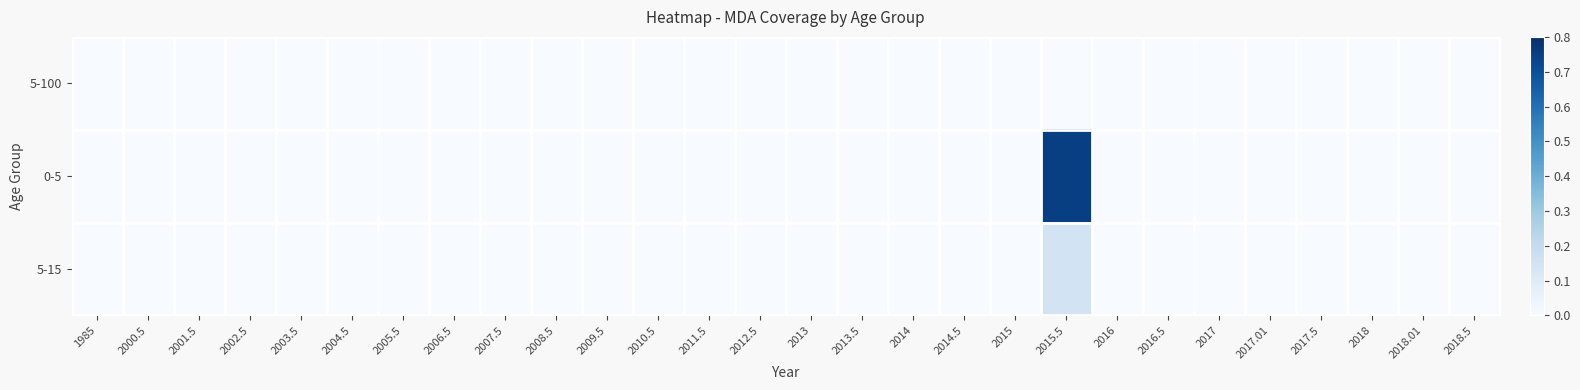

Between 2015 and 2002.5, which is larger?

2015